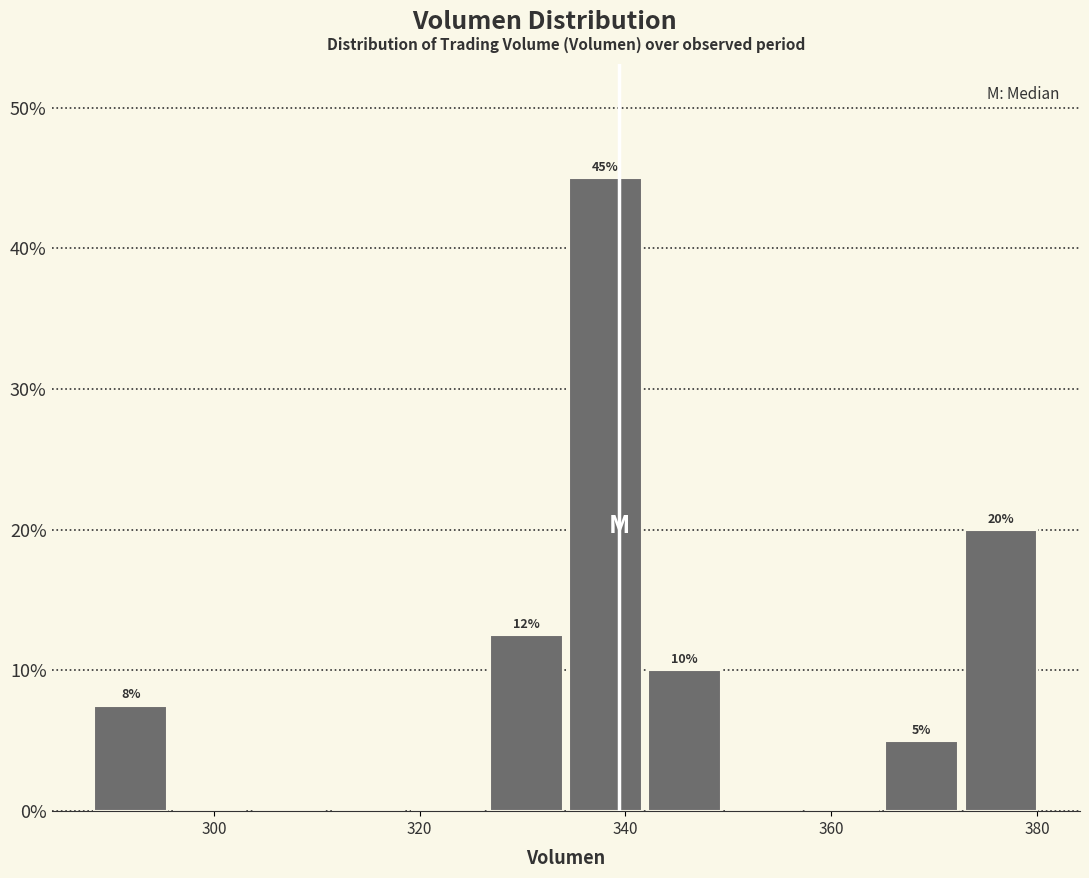

Around what value on the x-axis is the tallest bar? Give the approximate position of its centre, as read against the axis.

338